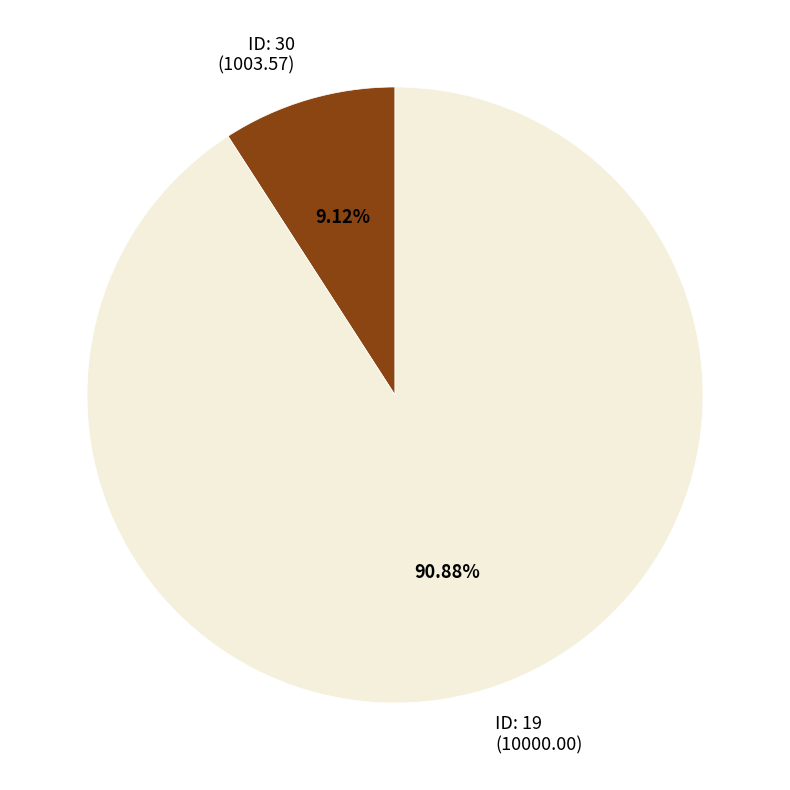

Does ID: 30 (1003.57) account for over 50% of the chart?

No